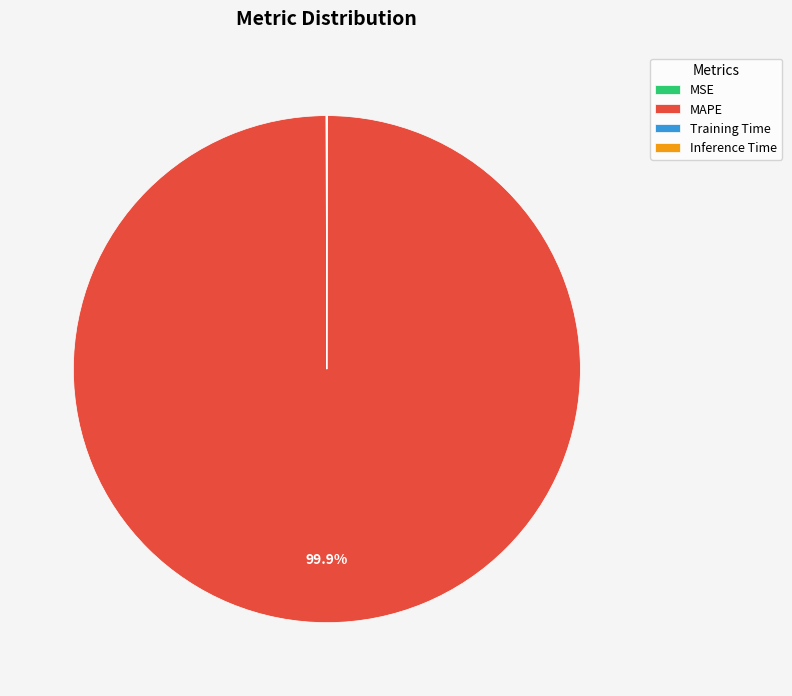

To the nearest percent, what is the average slice percentage?

25%